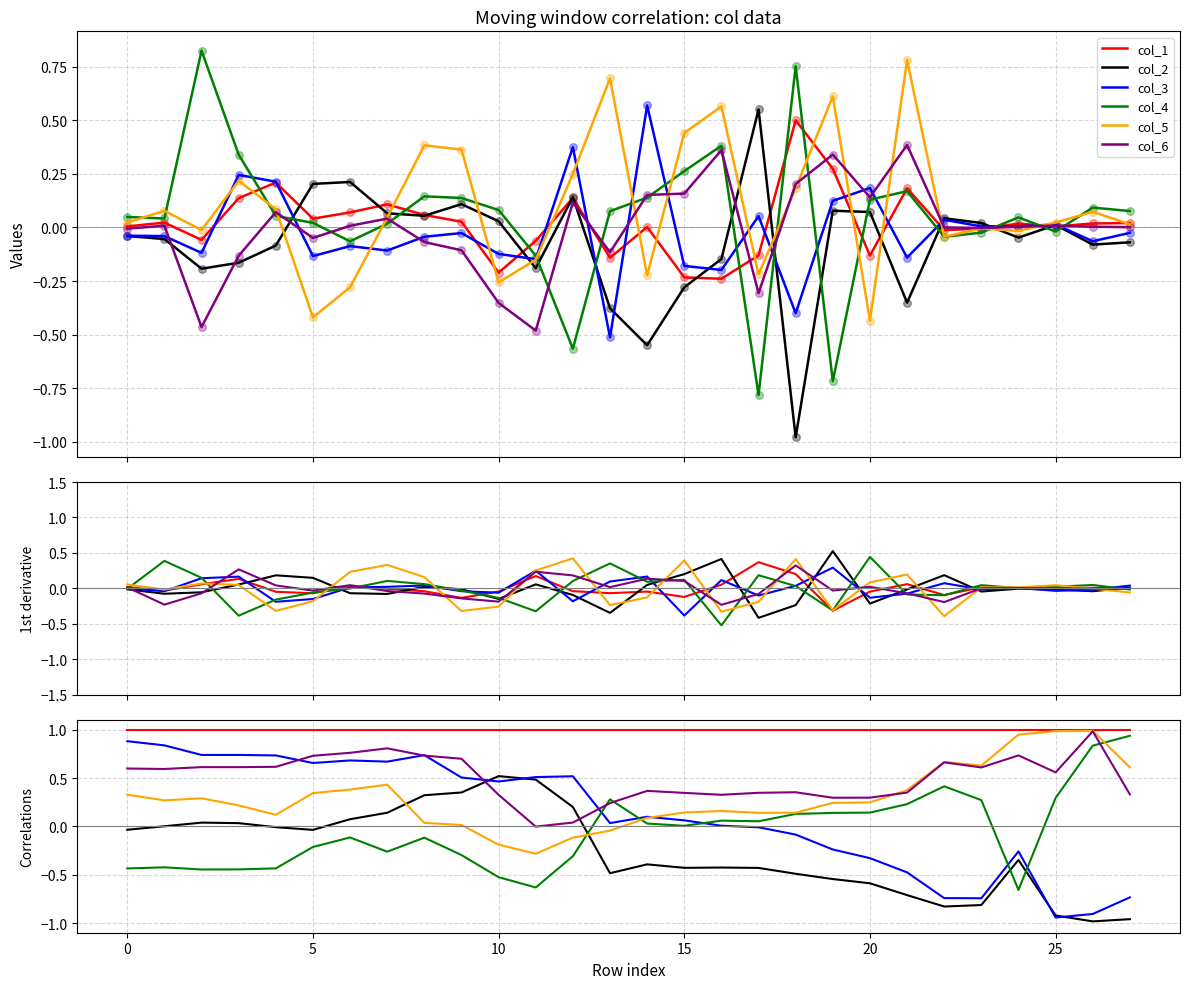

At how many categories does at least one series exceed 0?

28